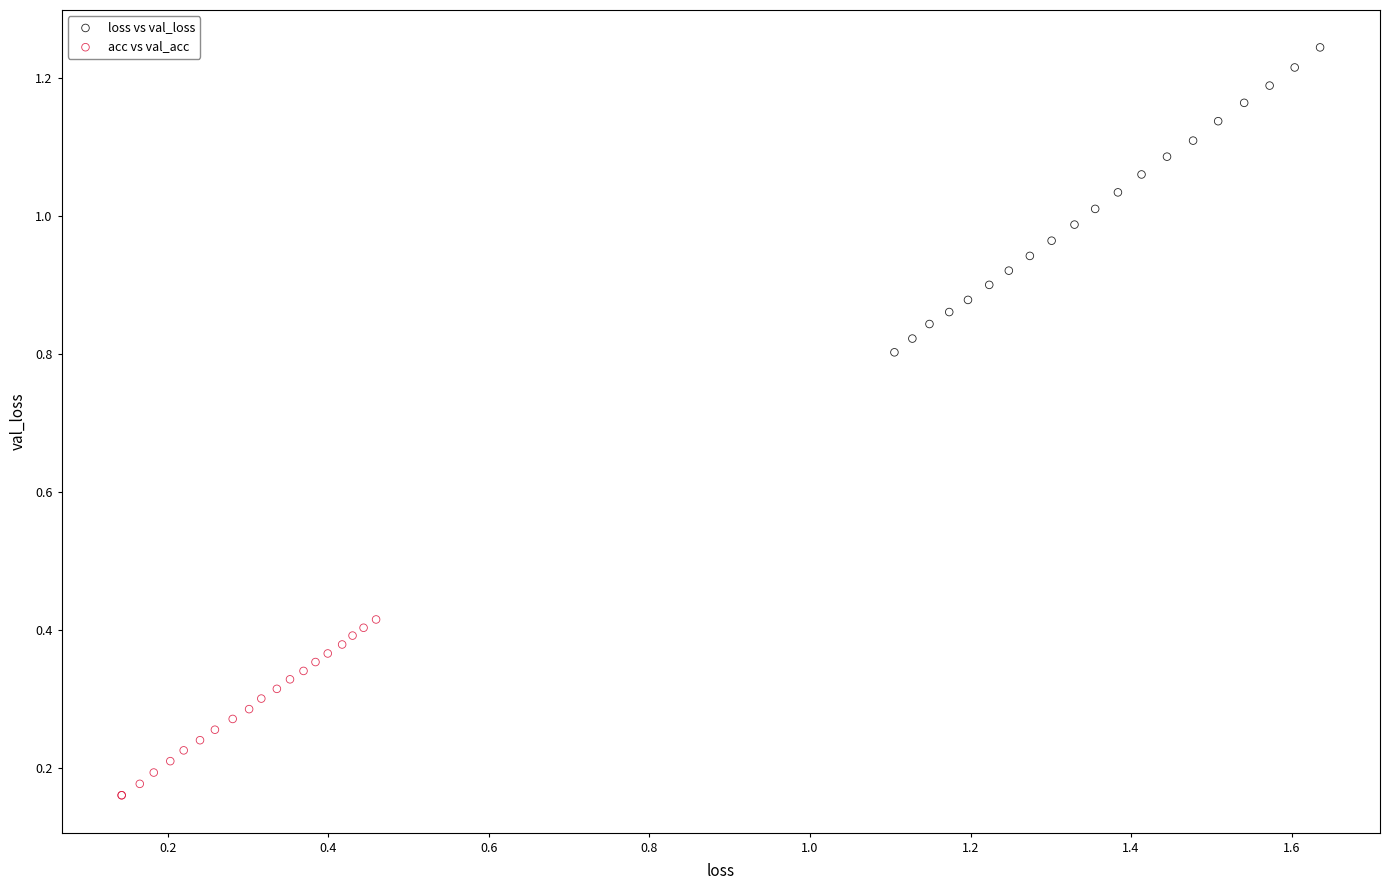

Which series has the widest spread of Y values?

loss vs val_loss